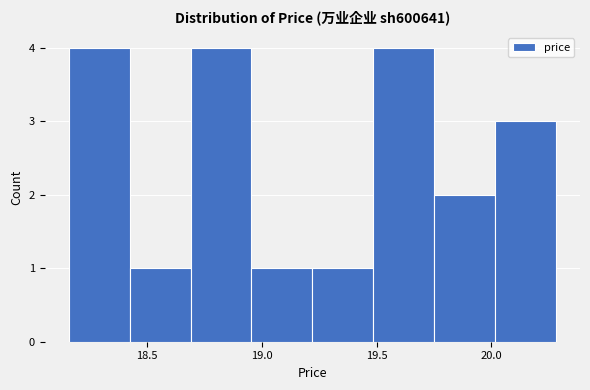

Reading left to right, transcribe this chart: for each bar, give the range it covers on the x-axis and its height. Neither the bar edges nor the heights are printed on the chart, so give them approximately, as read against the axes.

18.160 to 18.425: 4
18.425 to 18.690: 1
18.690 to 18.955: 4
18.955 to 19.220: 1
19.220 to 19.485: 1
19.485 to 19.750: 4
19.750 to 20.015: 2
20.015 to 20.280: 3